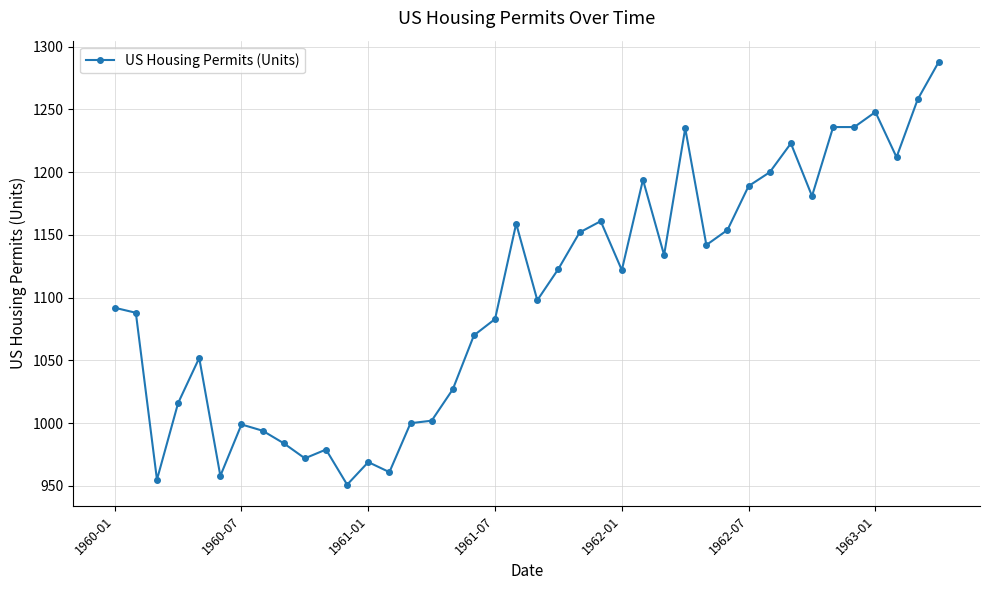

Does the chart display data point markers on the line(s)?

Yes